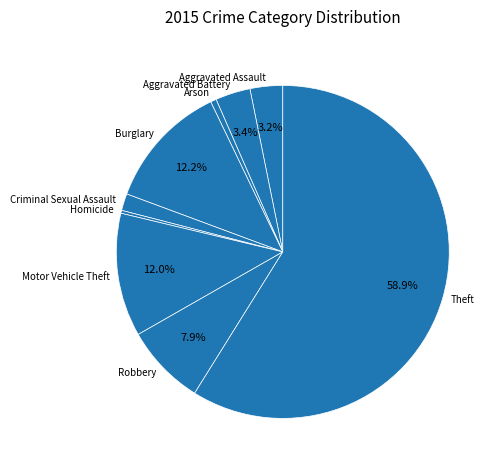

Count the number of slices in the pie.

9